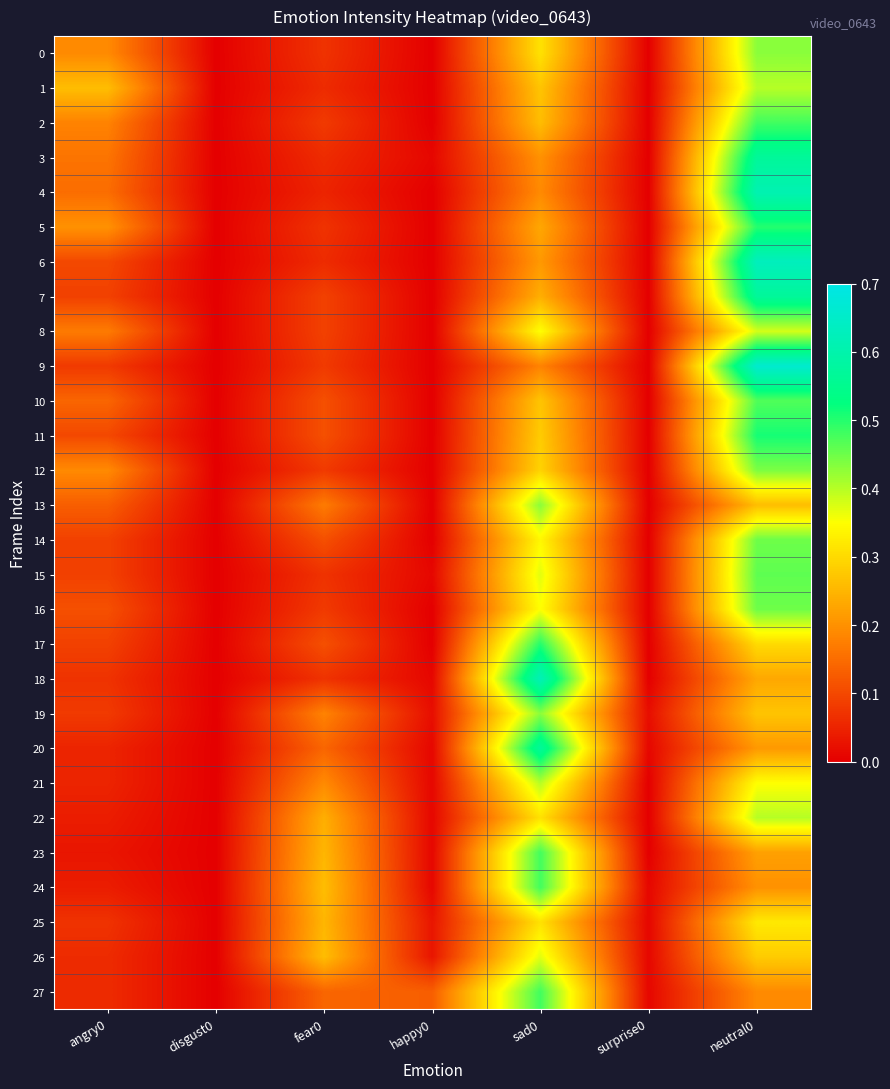

Count the number of categories in the chart.

7